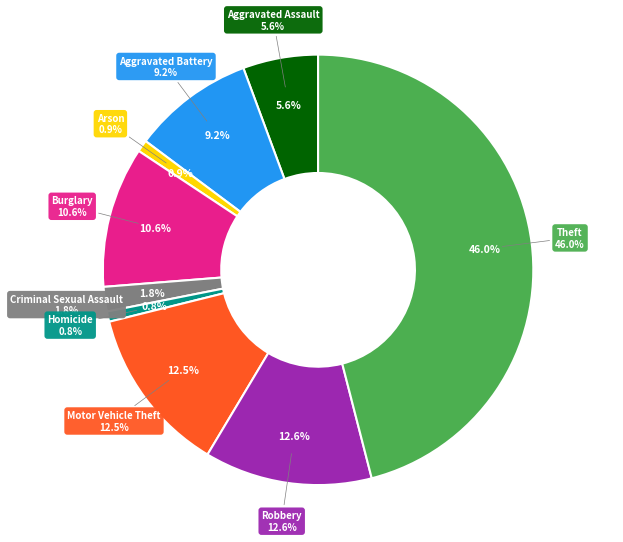

Is there any slice that represents more than half of the pie?

No